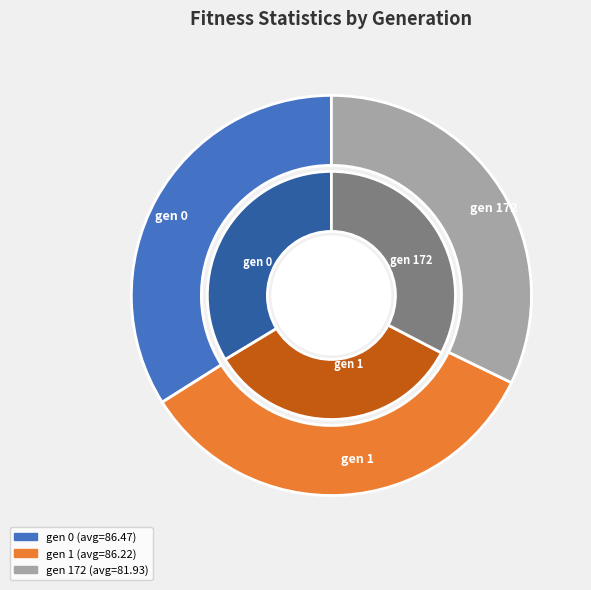

The gen 172 slice represents 33% of the pie. True or false?

True